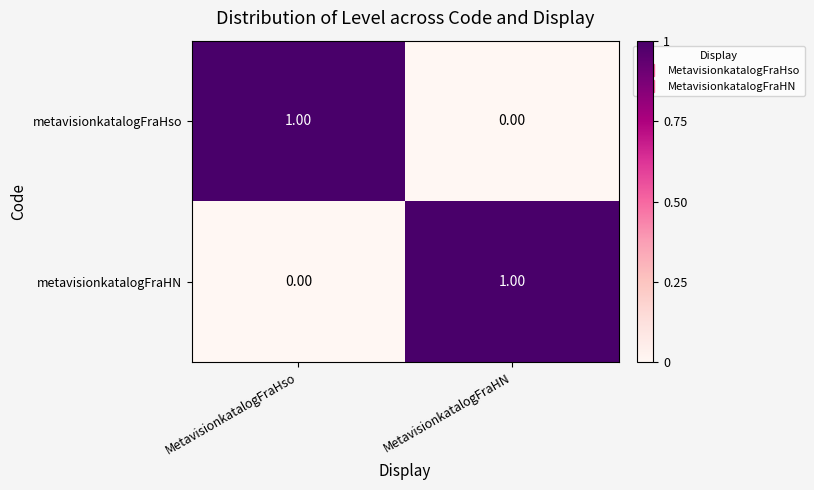

Where is metavisionkatalogFraHN nearest to the value 0?

MetavisionkatalogFraHso